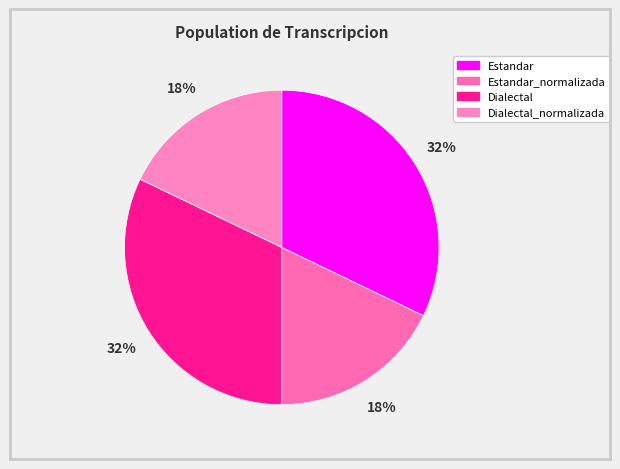

To the nearest percent, what is the combined percentage of Estandar_normalizada and Dialectal_normalizada?

36%